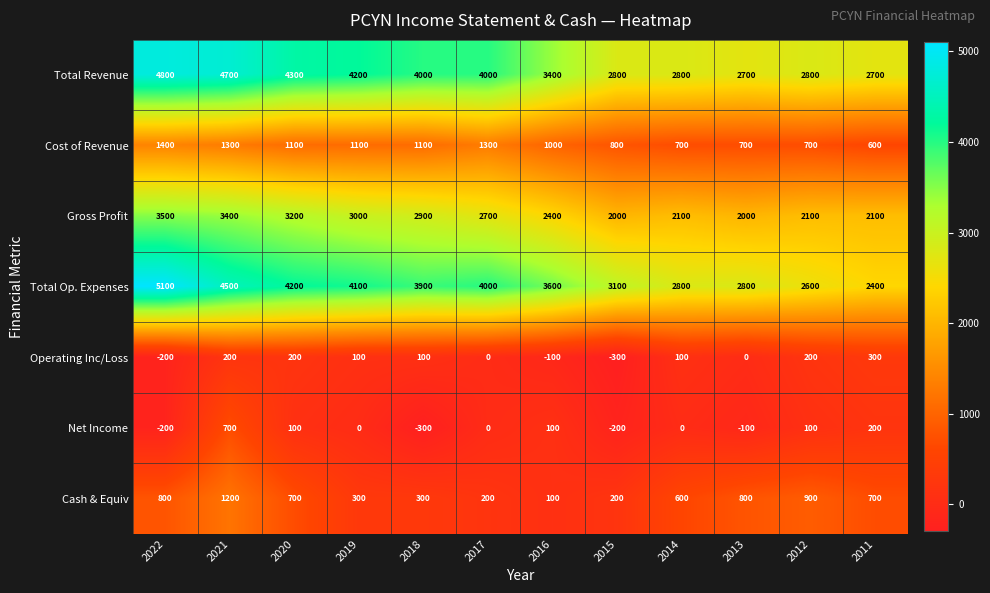

What is the minimum value for Total Op. Expenses?

2400